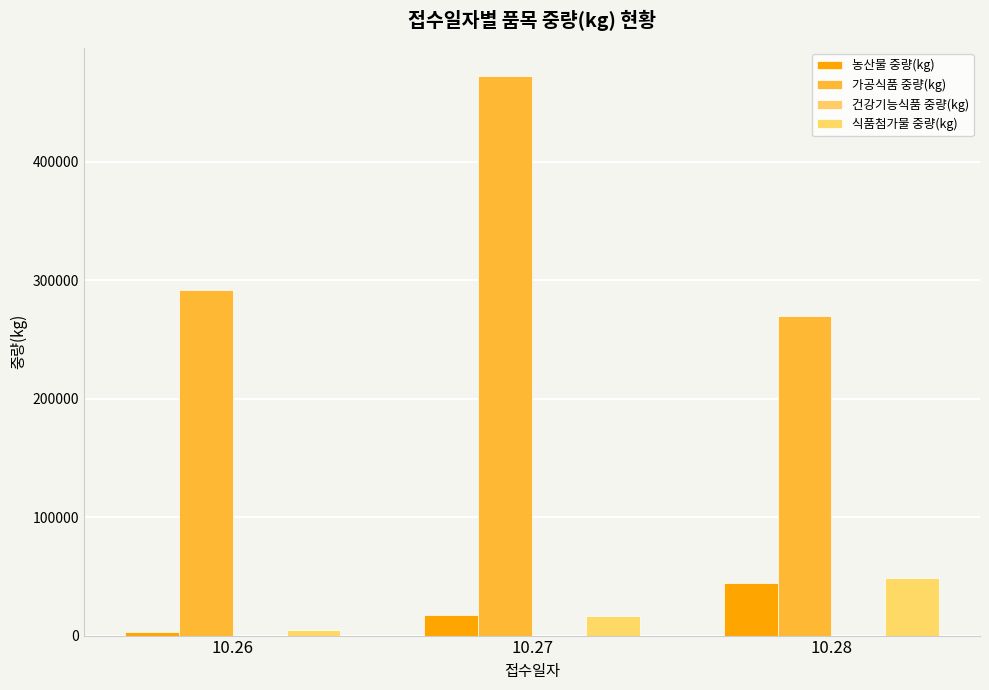

Reading left to right, list all the values displayed in this chart.

농산물 중량(kg): 3000	17750	44800
가공식품 중량(kg): 291712	472647	270191
건강기능식품 중량(kg): 0	0	0
식품첨가물 중량(kg): 4329	16262	48850